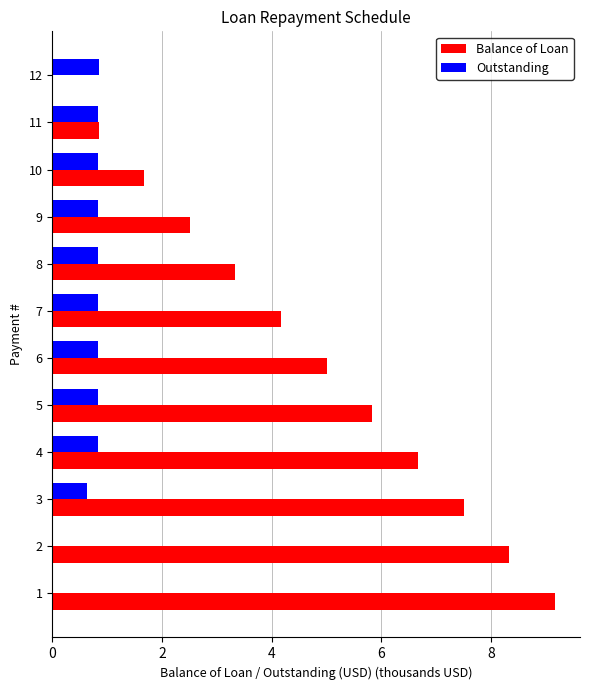

What is the sum of the Balance of Loan values at 8 and 4?

10.0